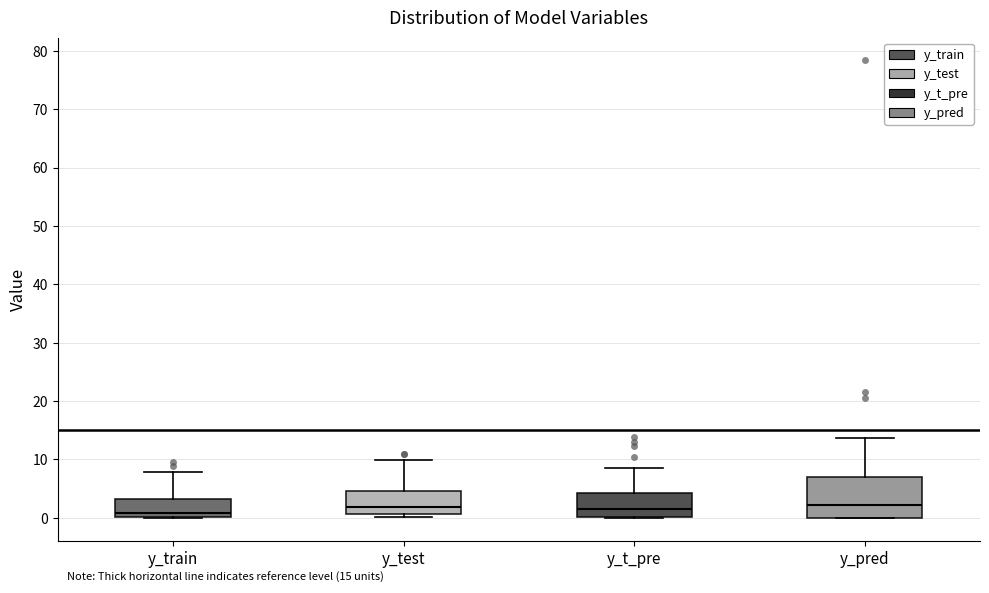

Comparing the boxes themselves (not the whiskers), which one is the tallest?

y_pred